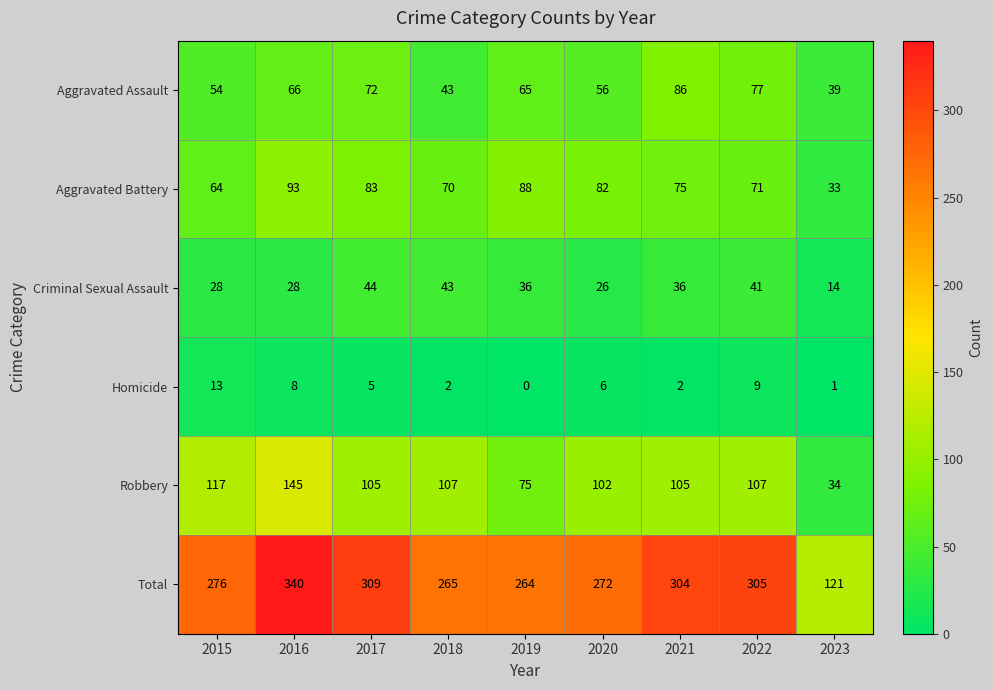

Is the value of Aggravated Battery at 2019 greater than the value of Homicide at 2017?

Yes